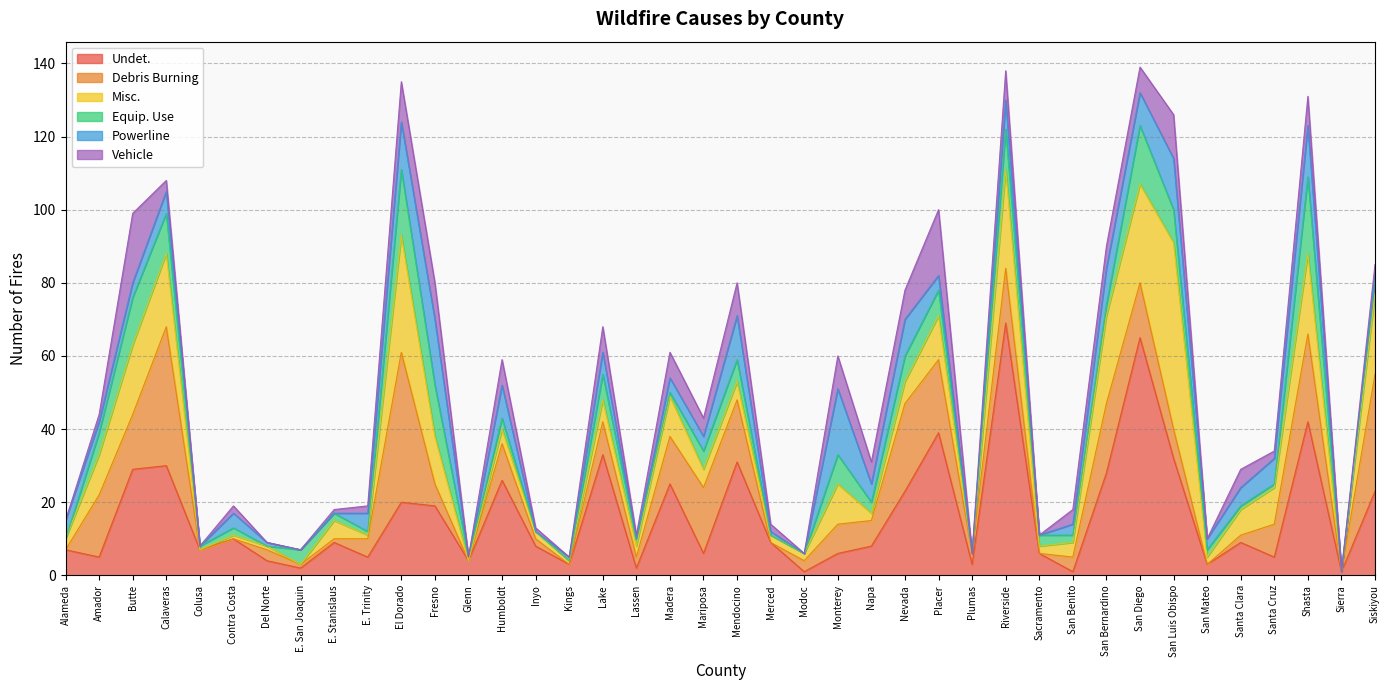

Reading left to right, extract all data points from this chart.

Undet.: 7	5	29	30	7	10	4	2	9	5	20	19	4	26	8	3	33	2	25	6	31	9	1	6	8	23	39	3	69	6	1	28	65	32	3	9	5	42	1	23
Debris Burning: 0	17	15	38	0	0	3	1	1	5	41	6	0	10	2	0	9	3	13	18	17	0	3	8	7	24	20	3	15	0	4	19	15	8	0	2	9	24	0	32
Misc.: 3	11	19	20	0	1	1	0	5	1	32	13	0	4	2	1	6	3	11	5	5	2	2	11	2	6	12	0	27	2	4	24	27	51	2	7	10	22	0	22
Equip. Use: 0	6	13	11	1	2	0	4	2	1	18	14	1	3	0	0	7	2	1	5	6	0	0	8	3	7	7	0	11	3	2	3	16	9	2	1	1	21	0	4
Powerline: 5	3	4	6	0	4	1	0	0	5	13	18	0	9	0	1	6	0	4	4	12	1	0	18	5	10	4	0	8	0	3	10	9	14	3	5	7	14	0	1
Vehicle: 0	2	19	3	0	2	0	0	1	2	11	10	0	7	1	0	7	1	7	5	9	2	0	9	6	8	18	0	8	0	4	6	7	12	0	5	2	8	0	3